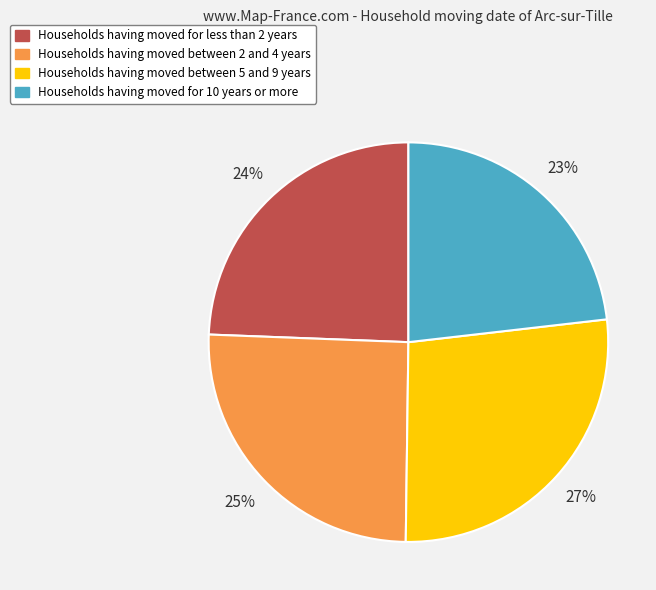

What percentage is the Households having moved for 10 years or more slice, to the nearest percent?

23%